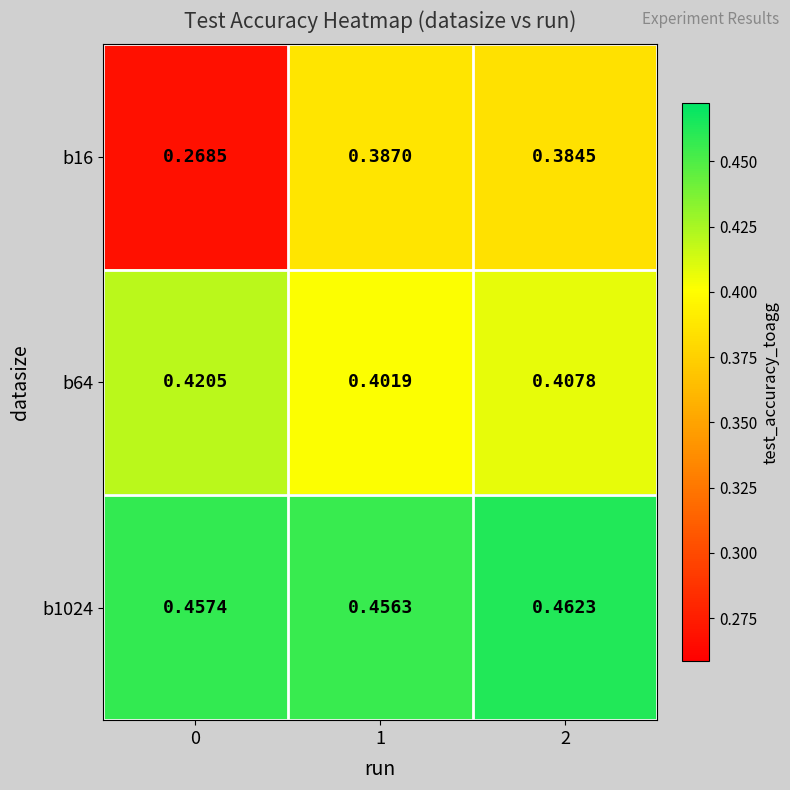

Count the number of data series in this chart.

3